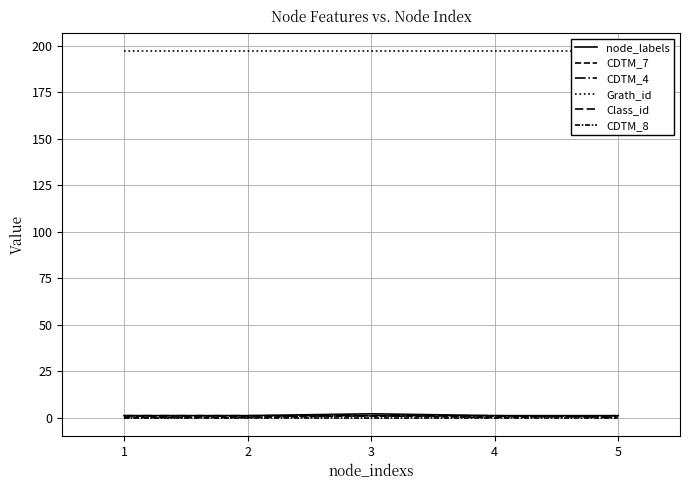

Does the chart display data point markers on the line(s)?

No